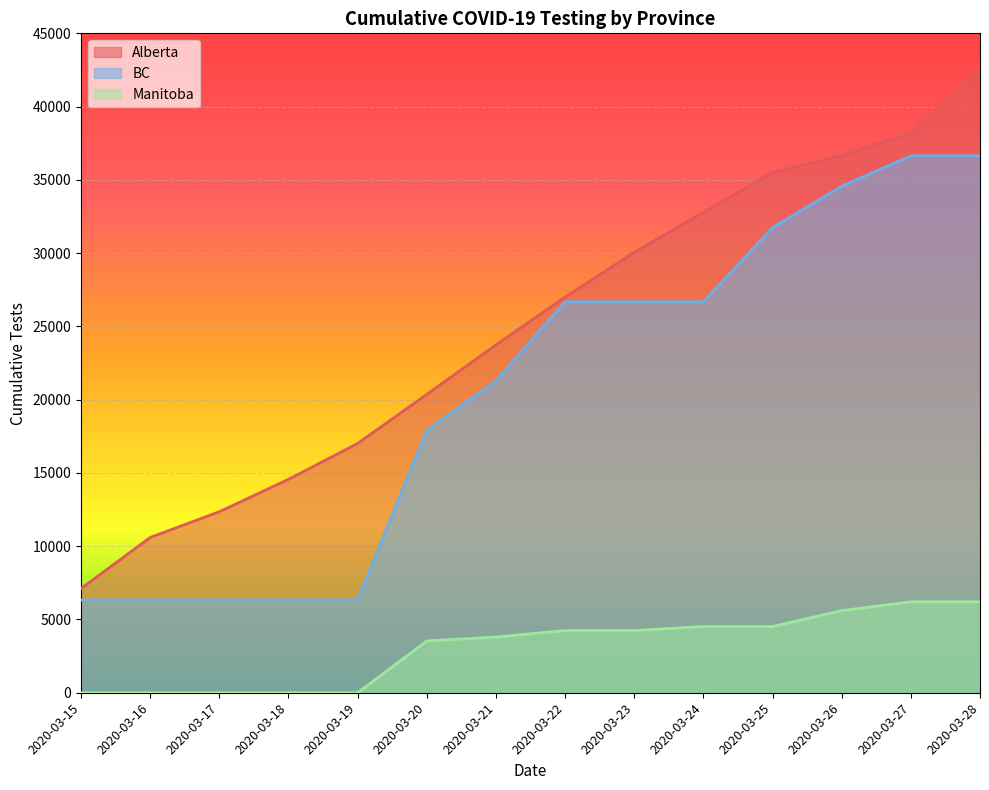

Which series has the largest range (max minus min)?

Alberta